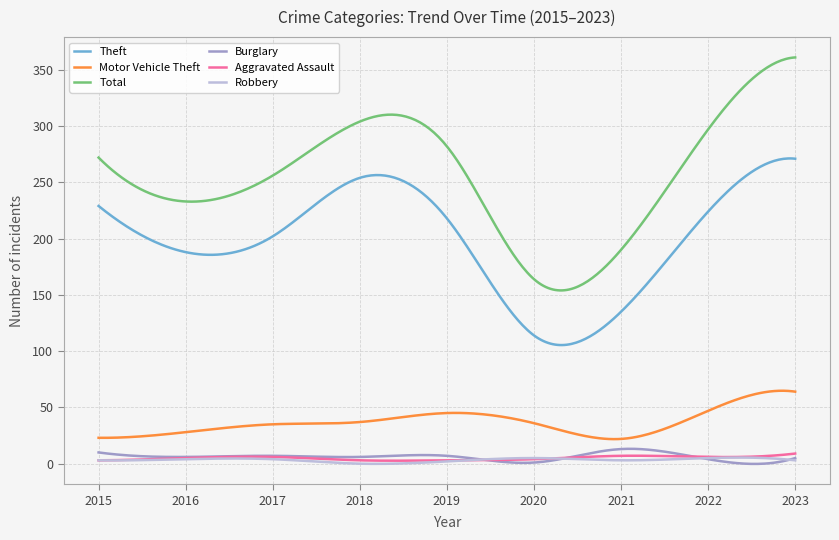

What is the maximum value for Total?

361.0